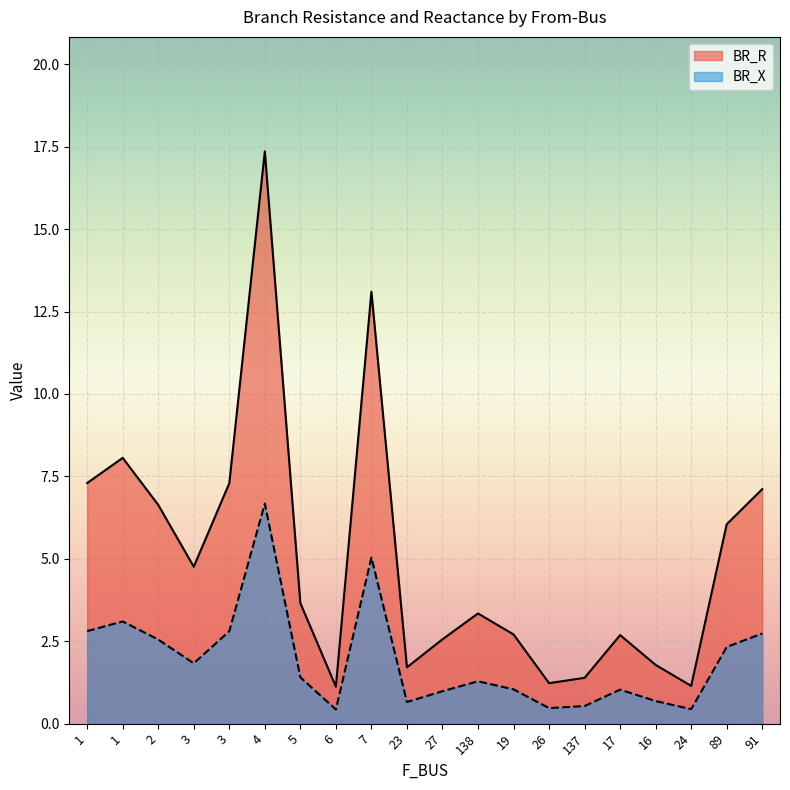

Is the value of BR_X at 2 greater than the value of BR_R at 2?

No